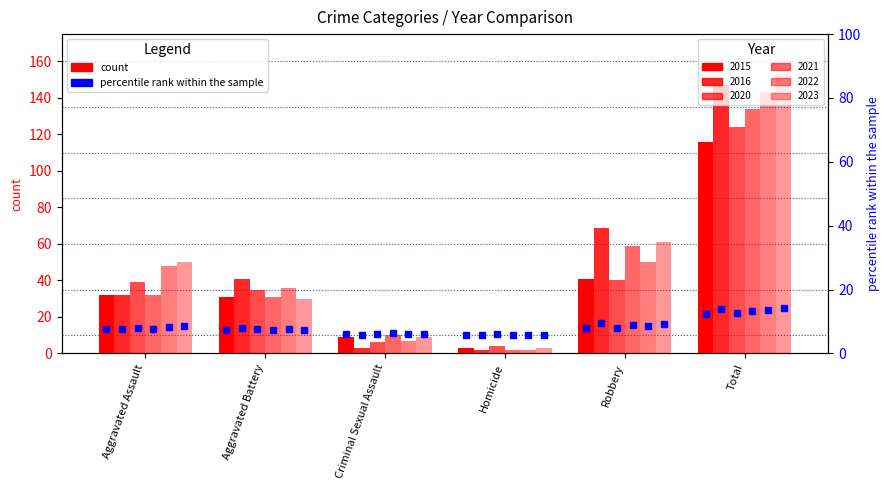

What is the difference between the second highest and second lowest values in the 2020 series?

34.0